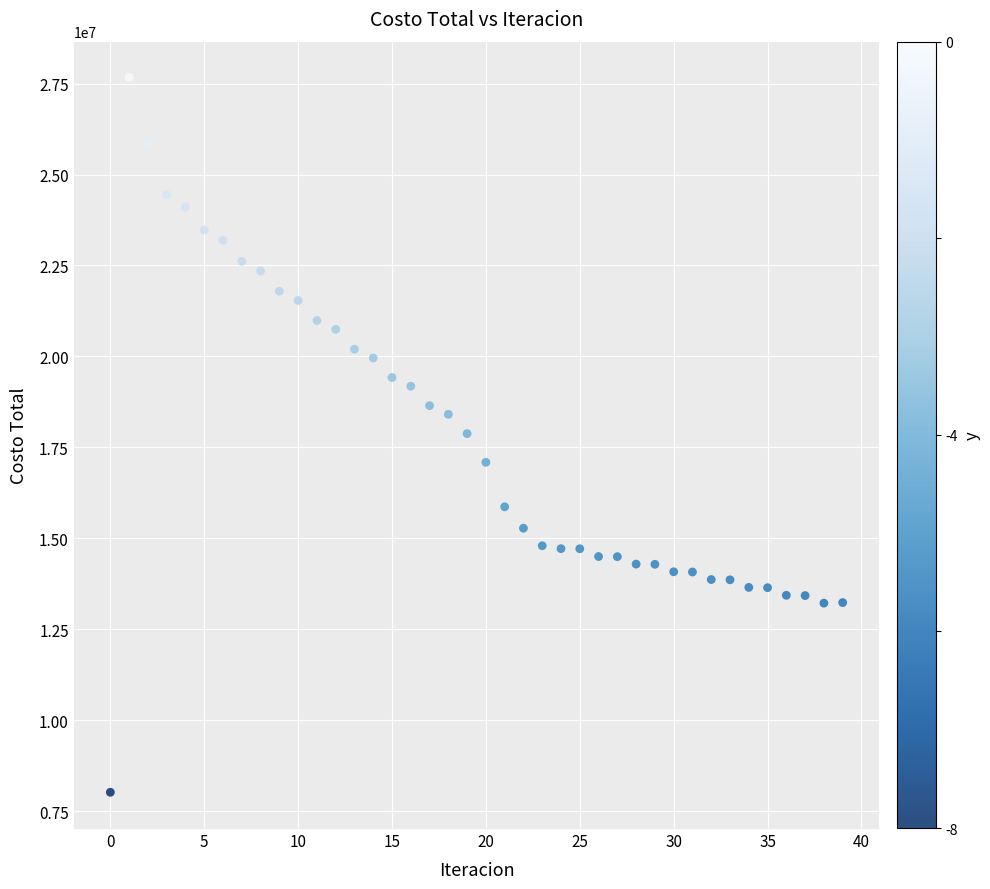

What is the range of Y values (max minus min)?

19653866.1